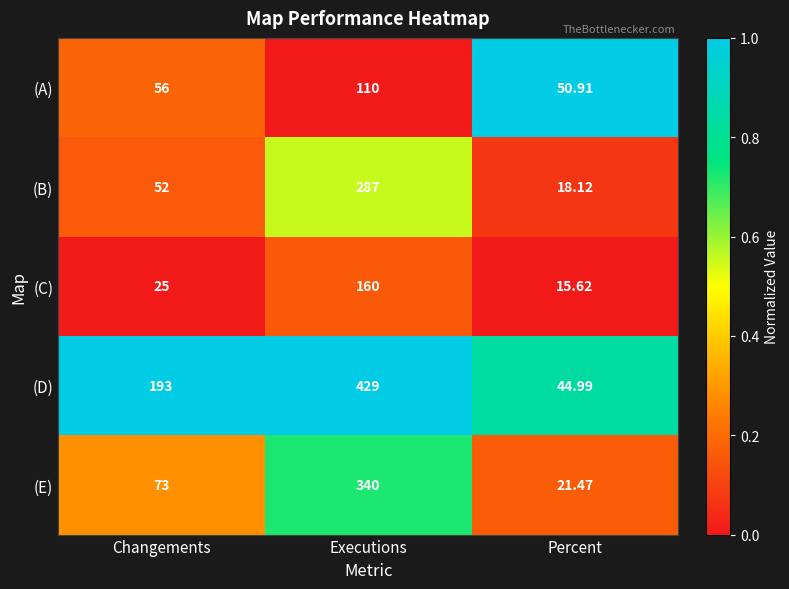

What is the total value across all series at Percent?

151.1